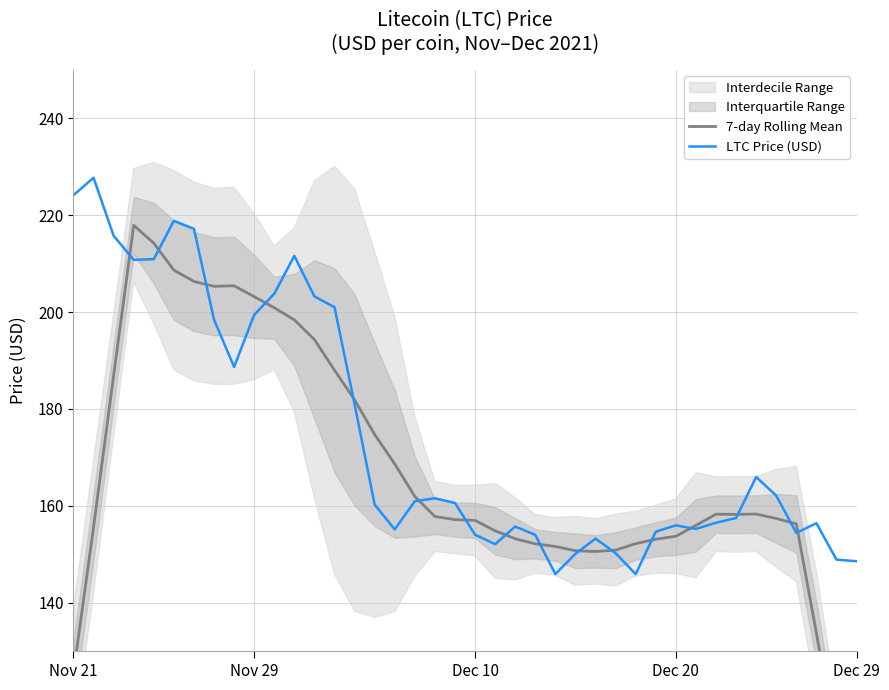

True or false: LTC Price (USD) has a value of 205.5 at Dec 29.

False